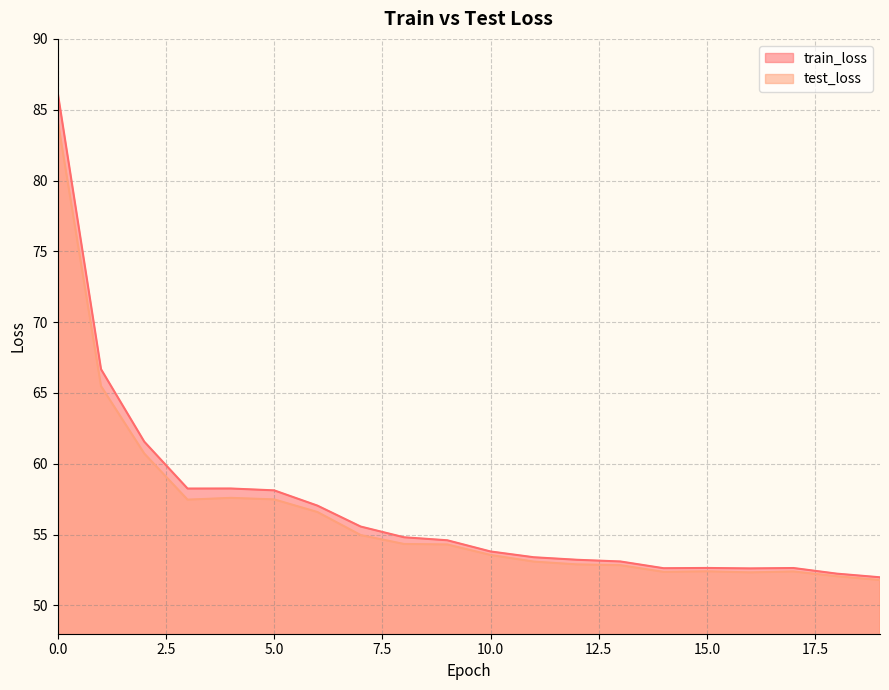

Reading left to right, extract all data points from this chart.

train_loss: 0=86.2	1=66.7	2=61.6	3=58.2	4=58.3	5=58.1	6=57.0	7=55.6	8=54.8	9=54.6	10=53.8	11=53.4	12=53.2	13=53.1	14=52.6	15=52.6	16=52.6	17=52.6	18=52.2	19=52.0
test_loss: 0=84.2	1=65.5	2=60.7	3=57.5	4=57.6	5=57.5	6=56.6	7=55.0	8=54.3	9=54.3	10=53.6	11=53.1	12=52.9	13=52.8	14=52.4	15=52.4	16=52.3	17=52.4	18=52.1	19=51.8